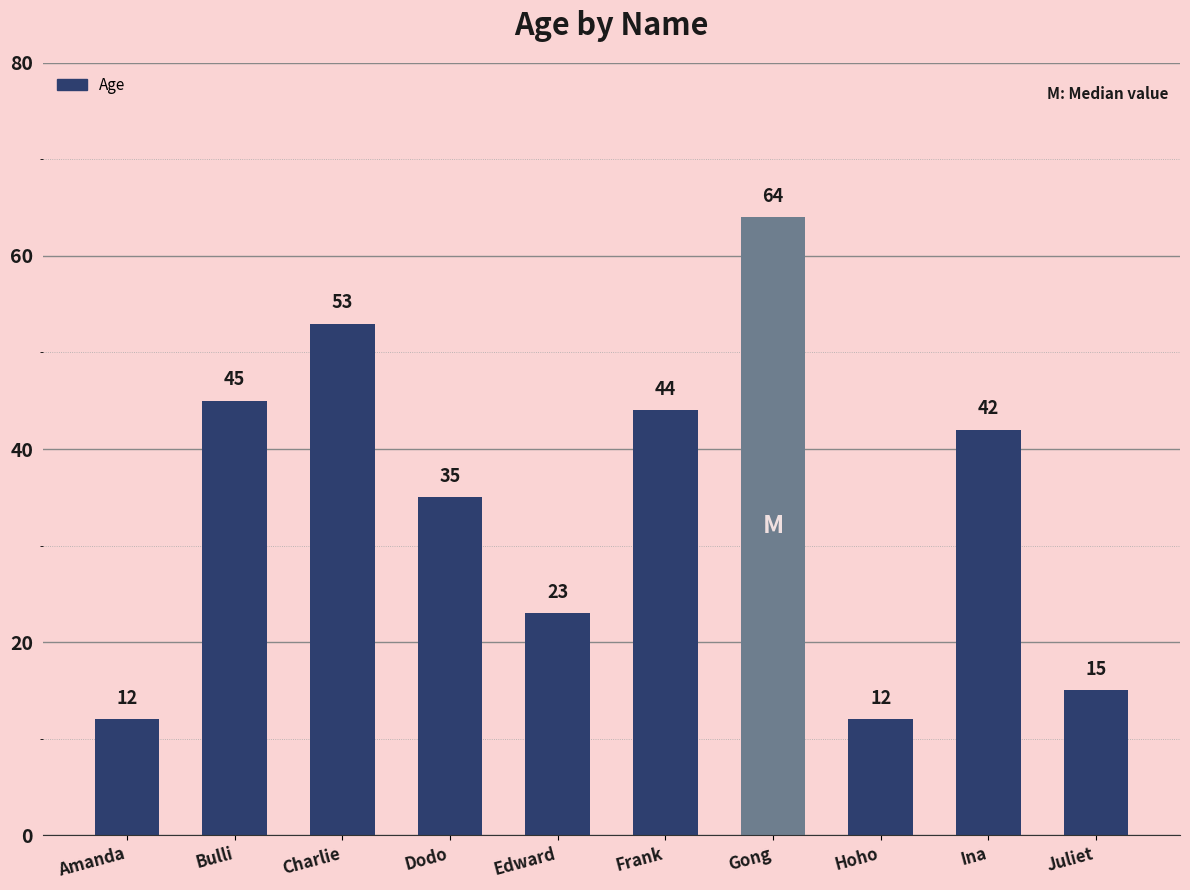

At which label is the value closest to 38?

Dodo